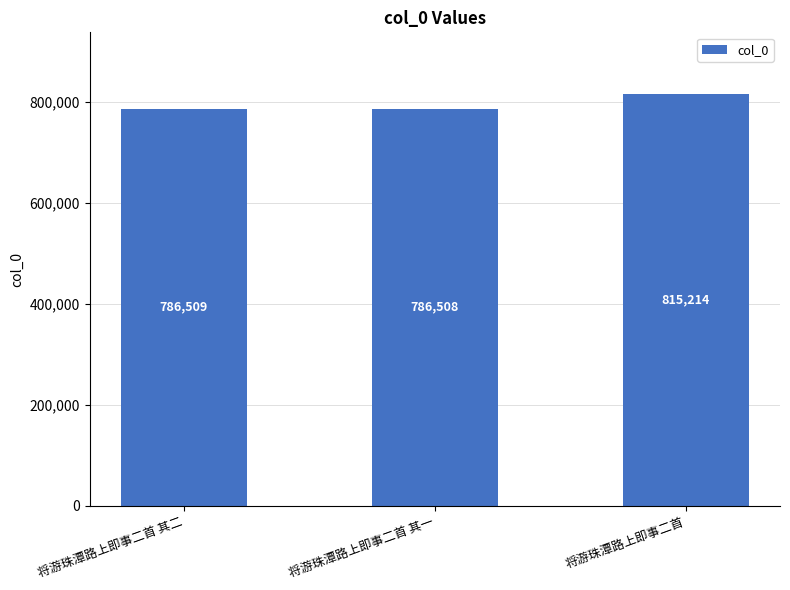

Is it true that the value at 将游珠潭路上即事二首 其二 is 786509?

True